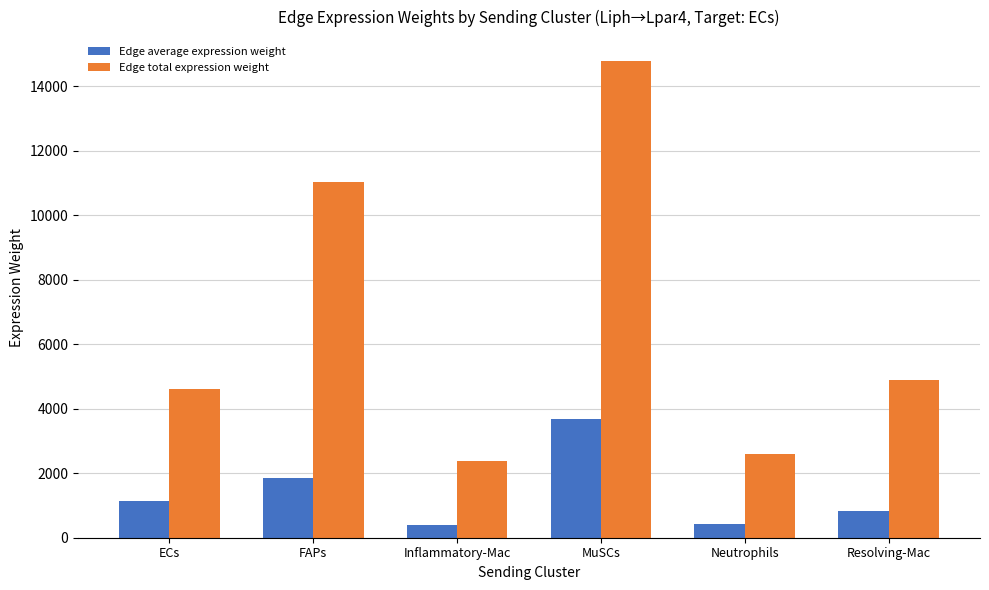

How many data points in Edge average expression weight are above 1150?

3